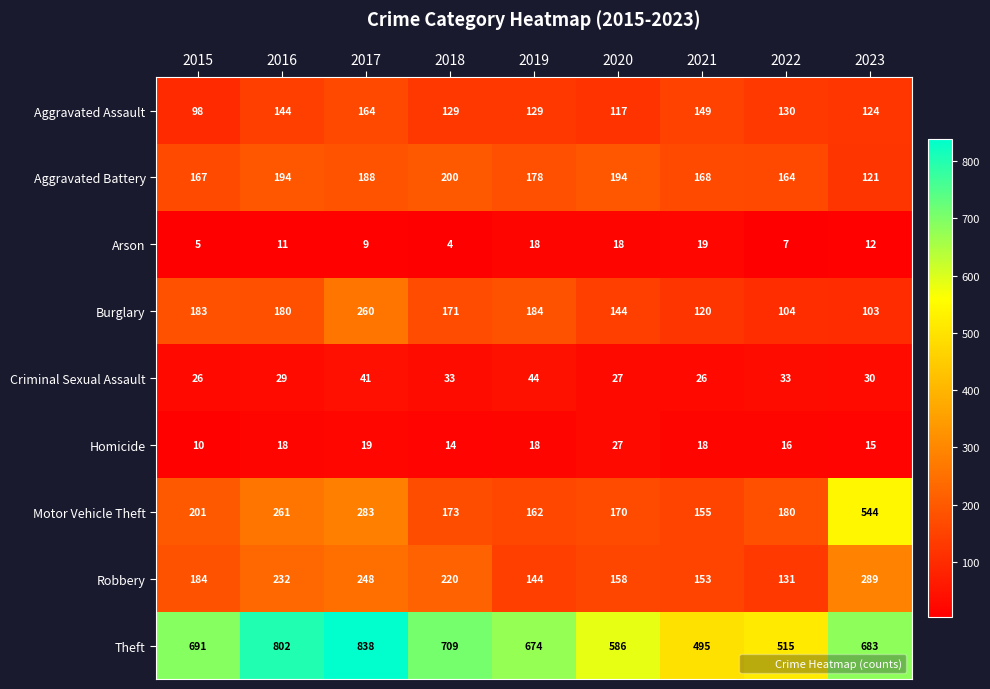

At which label does Aggravated Battery first exceed 178?

2016